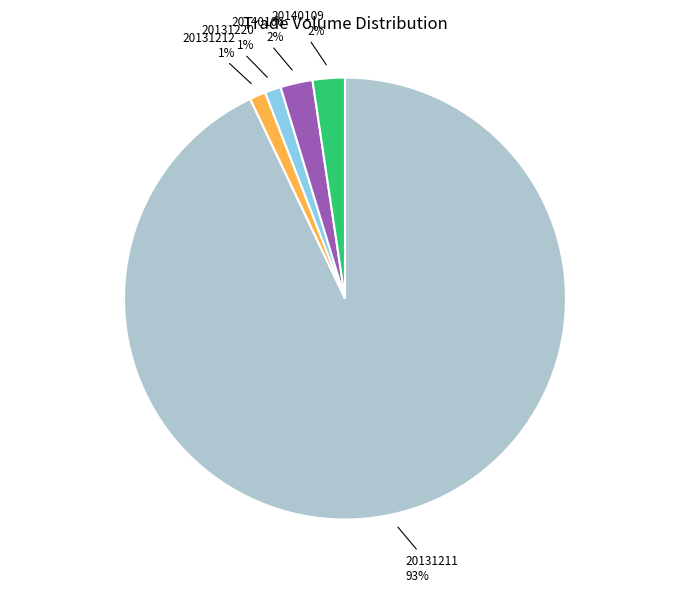

How many slices are in this pie chart?

5